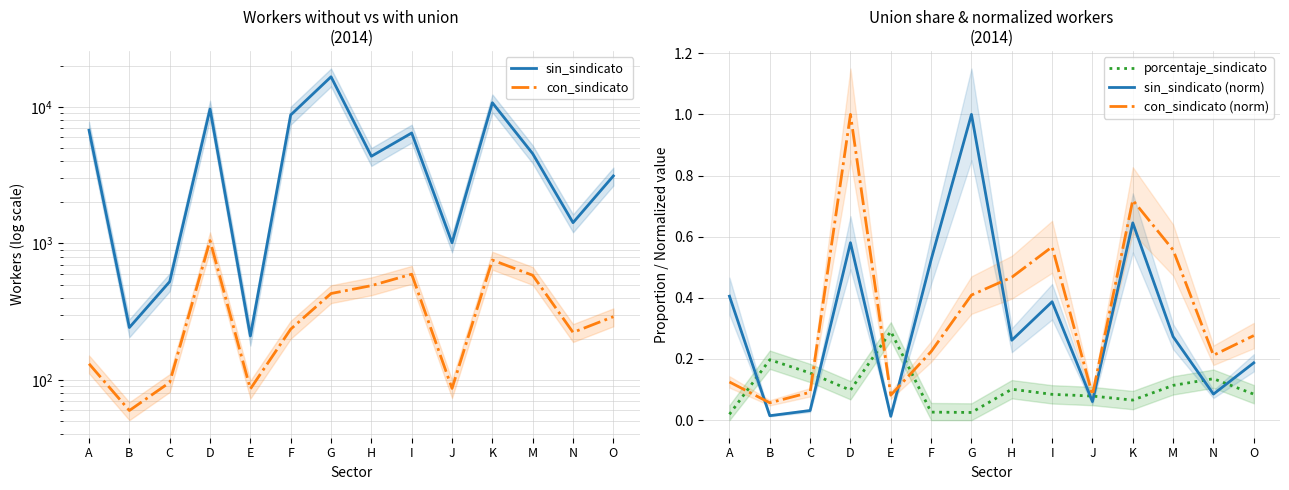

How many interior local peaks does the sin_sindicato series have?

4